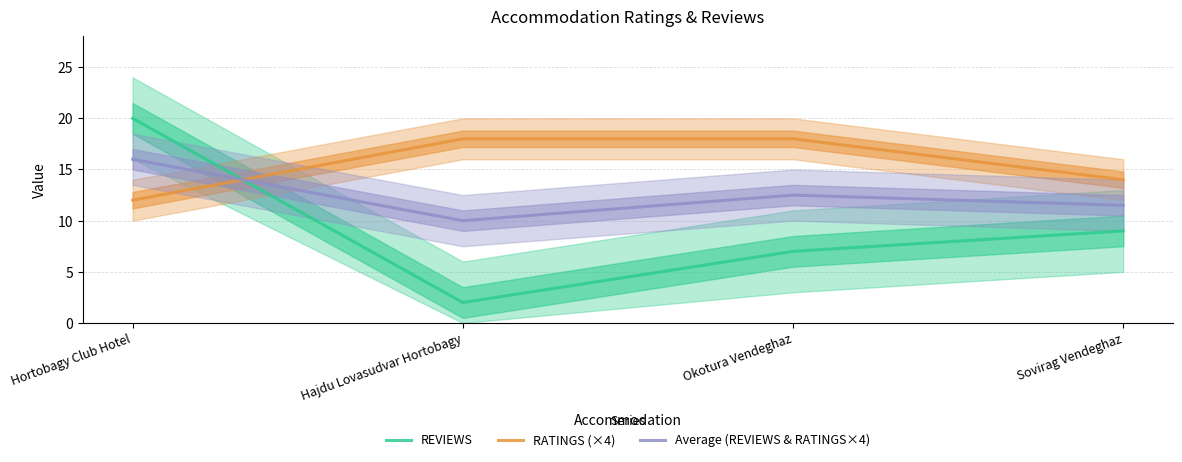

How many data points in Average (REVIEWS & RATINGS×4) are less than 12?

2